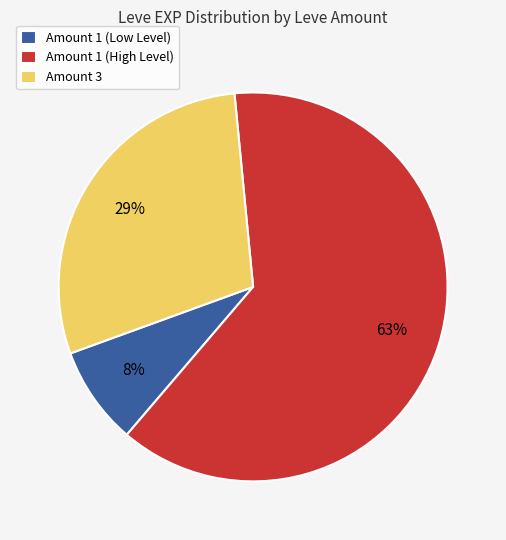

Is there a majority slice in this chart?

Yes